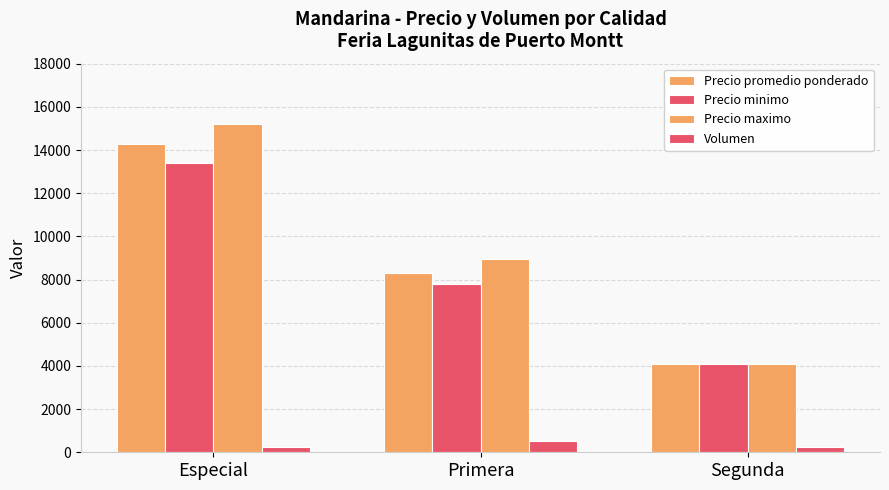

What is the lowest value of the Precio maximo series?

4100